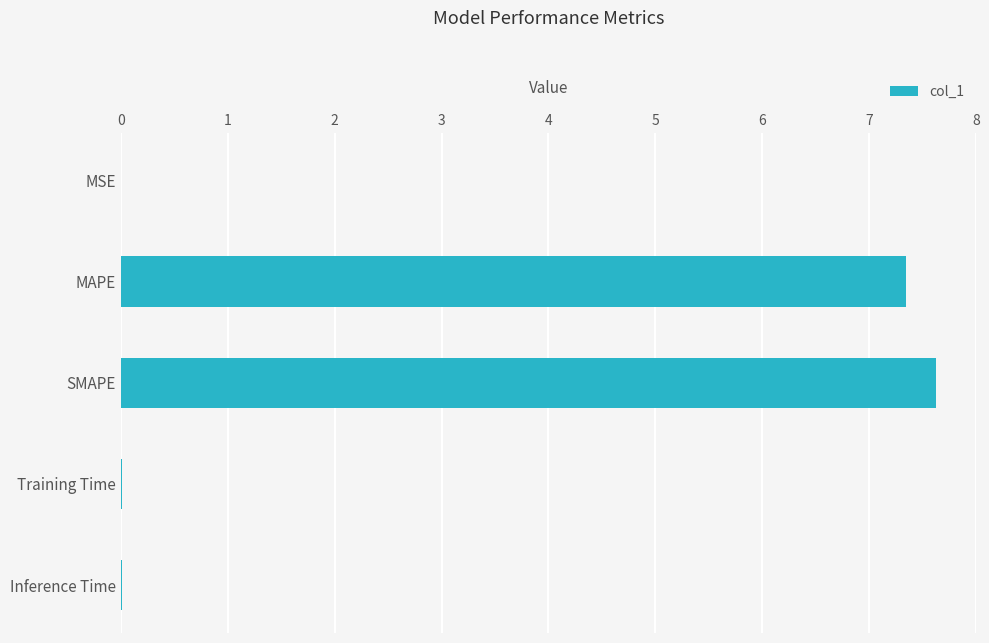

What is the sum of all values?

15.0